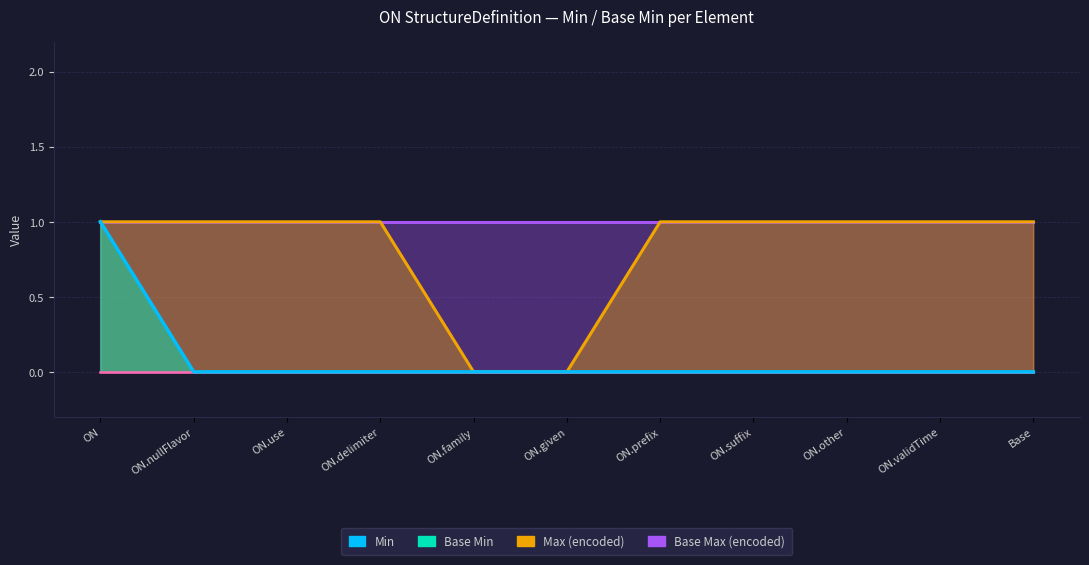

Reading left to right, extract all data points from this chart.

1	0	0	0	0	0	0	0	0	0	0